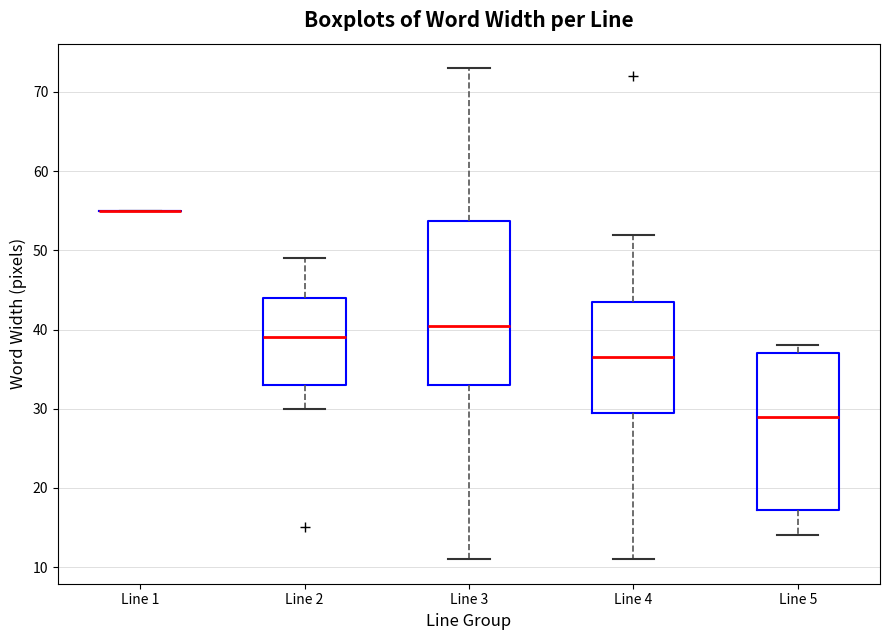

Which box is the tallest, from its lower edge to its upper edge?

Line 3